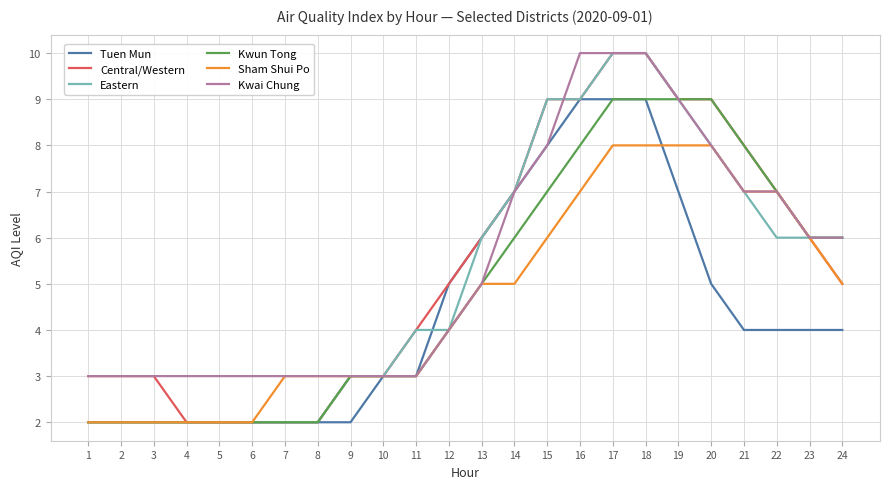

Between 9 and 10, which series saw the biggest shift?

Tuen Mun